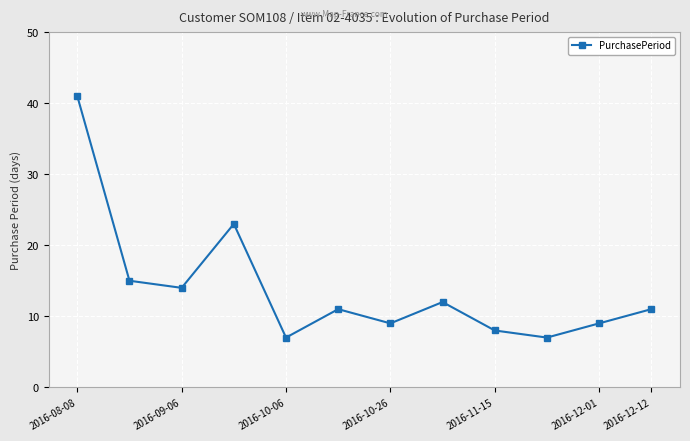

What is the smallest value displayed?

7